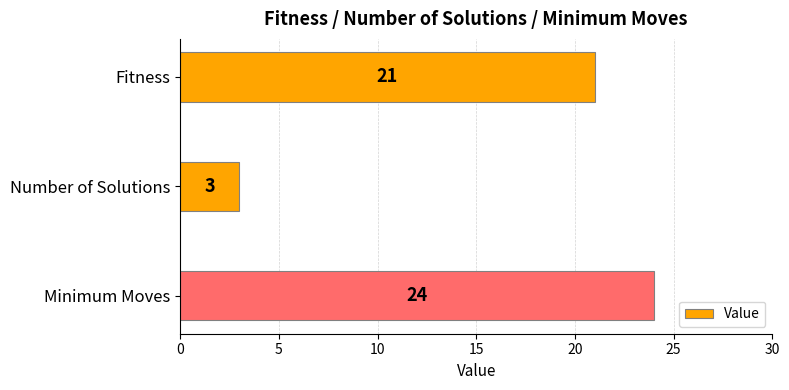

What is the minimum value shown in the chart?

3